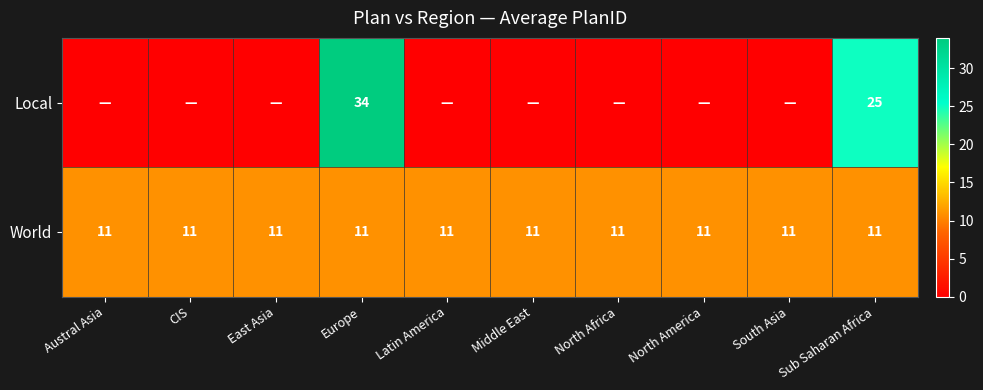

The value of World at East Asia is 7. True or false?

False